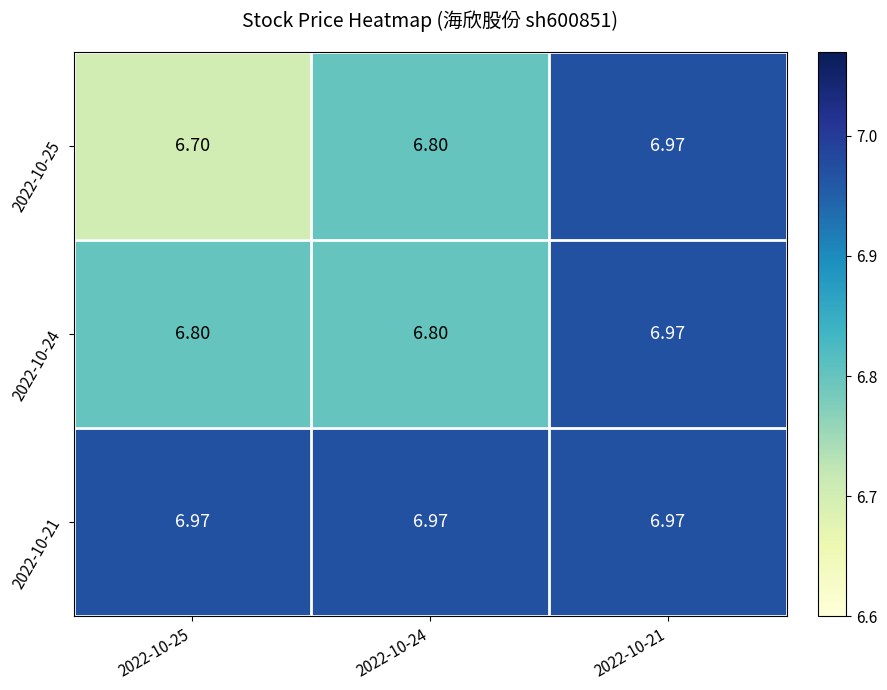

Rank the series by their maximum value, from lowest to highest.

2022-10-25, 2022-10-24, 2022-10-21